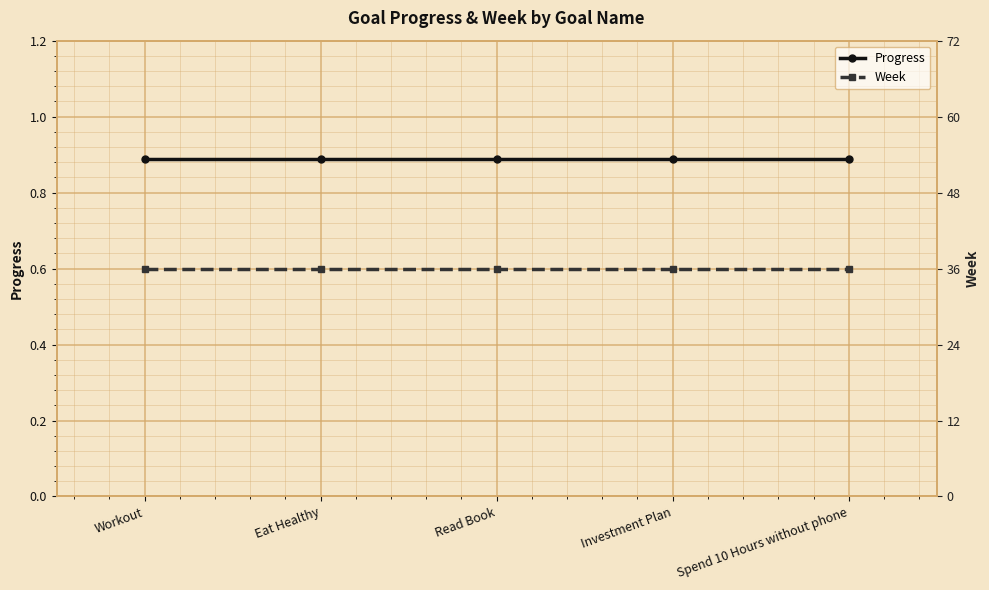

True or false: Week and Progress cross at least once.

False